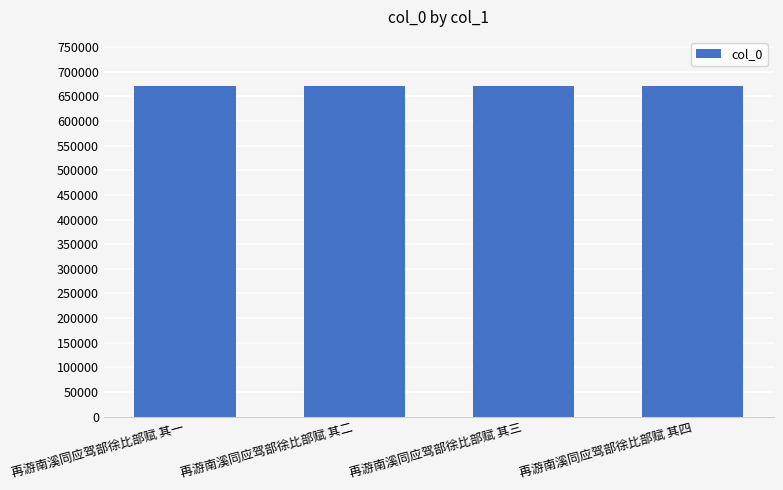

What is the sum of the values at 再游南溪同应驾部徐比部赋 其三 and 再游南溪同应驾部徐比部赋 其二?

1340375